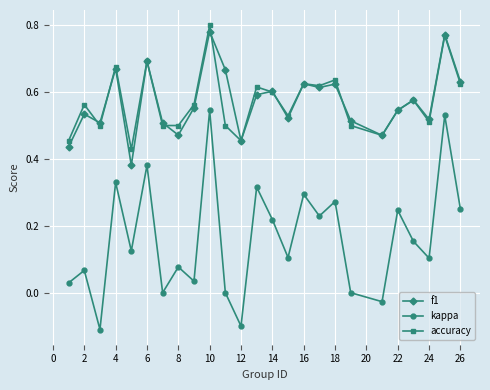

What are all the series names shown in the legend?

f1, kappa, accuracy